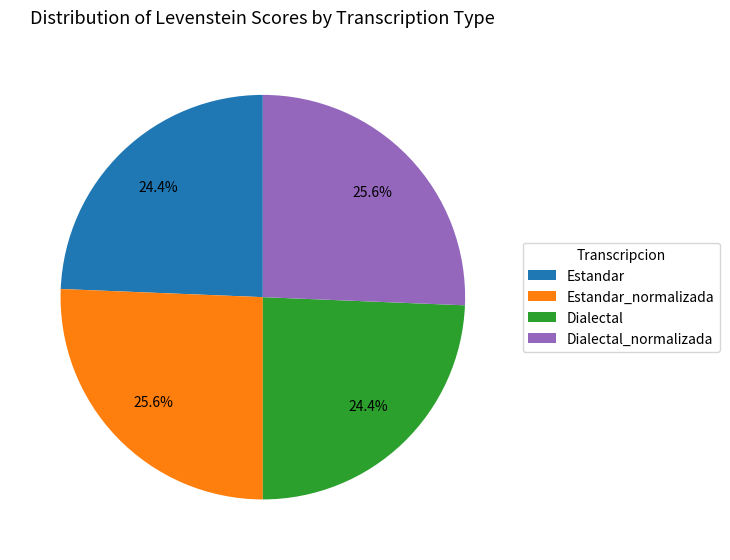

Does Dialectal_normalizada account for over 50% of the chart?

No